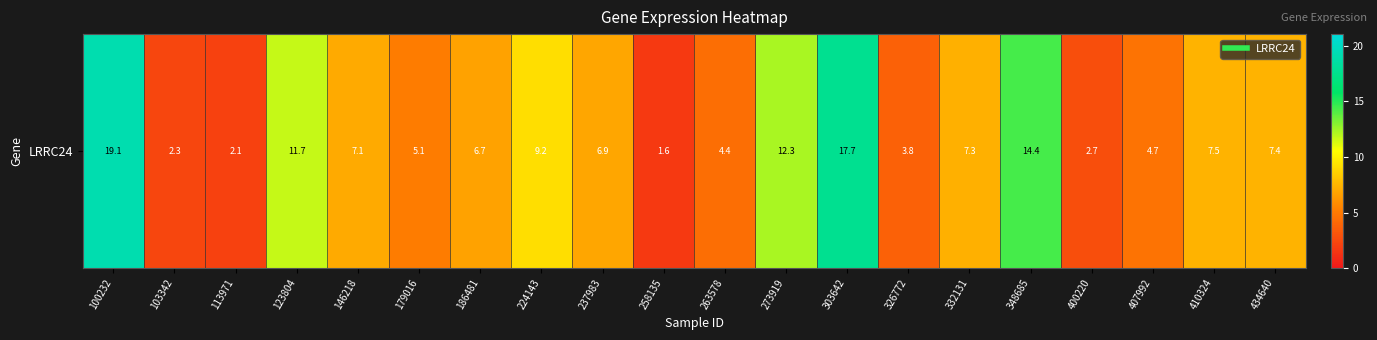

Rank the categories by value from highest to lowest.

100232, 303642, 348685, 273919, 123804, 224143, 410324, 434640, 332131, 146218, 237983, 186481, 179016, 407992, 263578, 326772, 400220, 103342, 113971, 258135